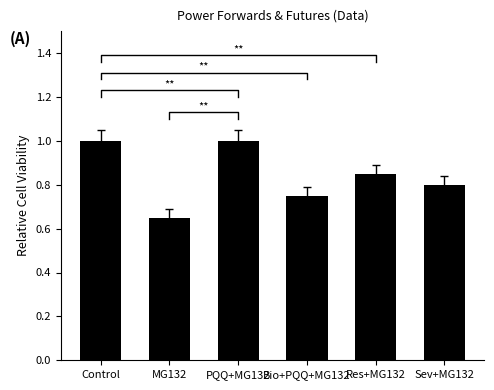

True or false: the data shows 0.8 at Bio+PQQ+MG132.

True